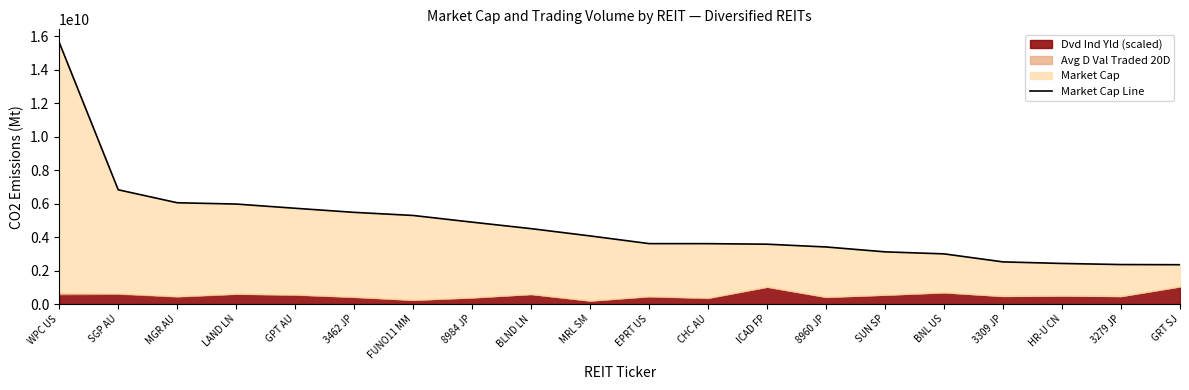

The value at 8960 JP is 5636686871. True or false?

False